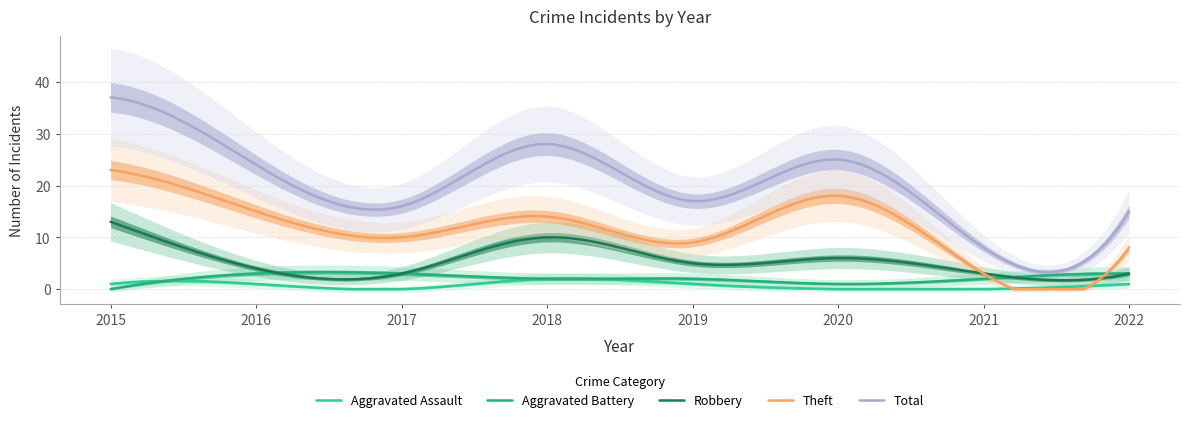

The value of Total at 2021 is 12. True or false?

False